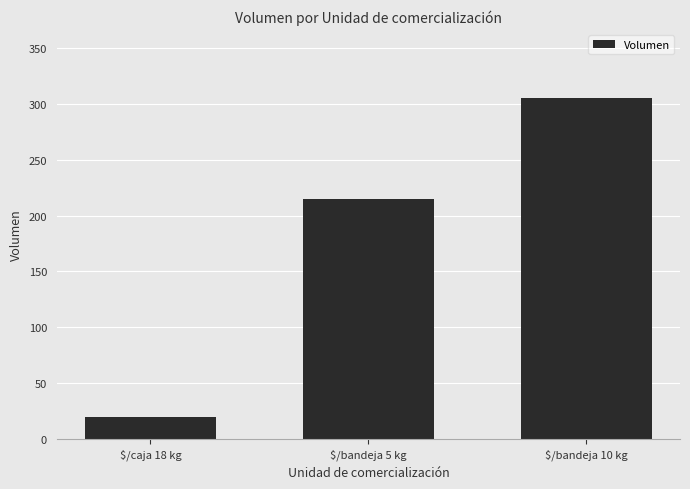

What is the change in value from $/bandeja 5 kg to $/bandeja 10 kg?

+90